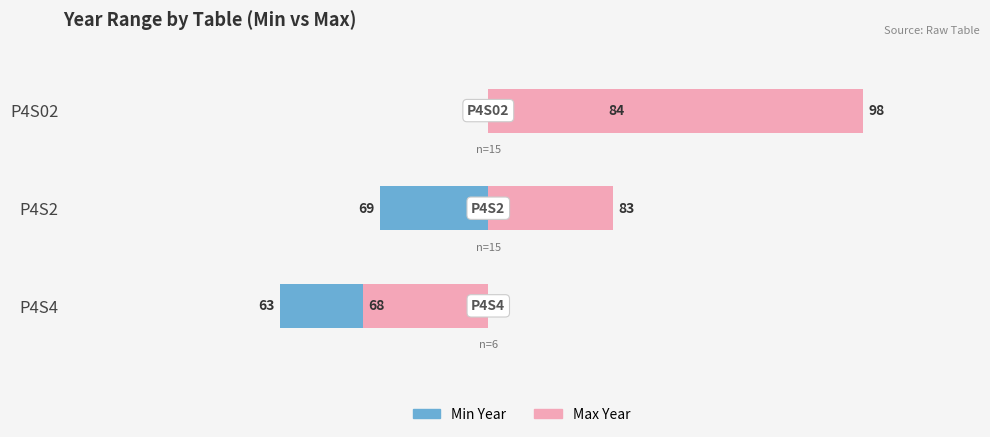

How many categories are shown in the chart?

3